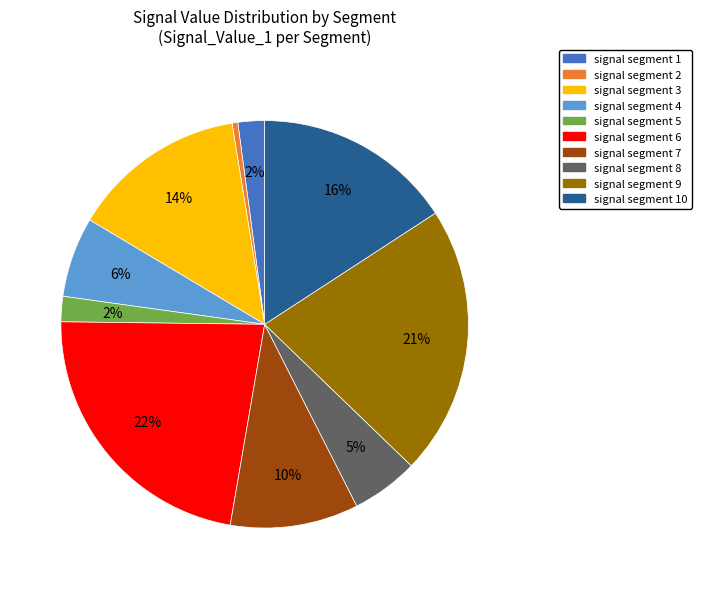

Does any single category account for the majority?

No